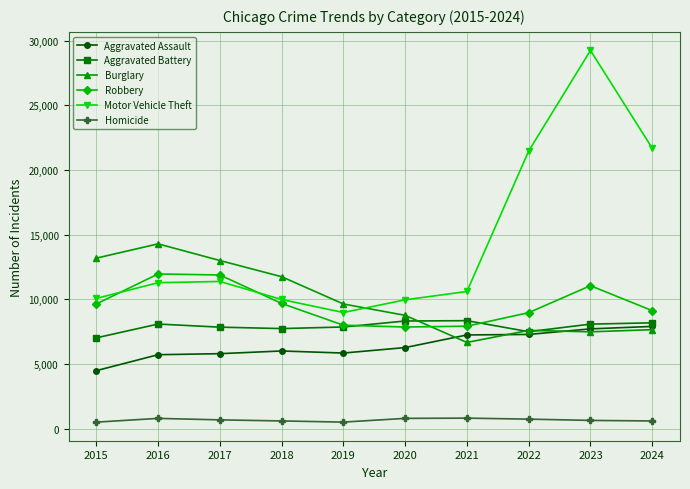

How many data points in Motor Vehicle Theft are less than 11285?

5